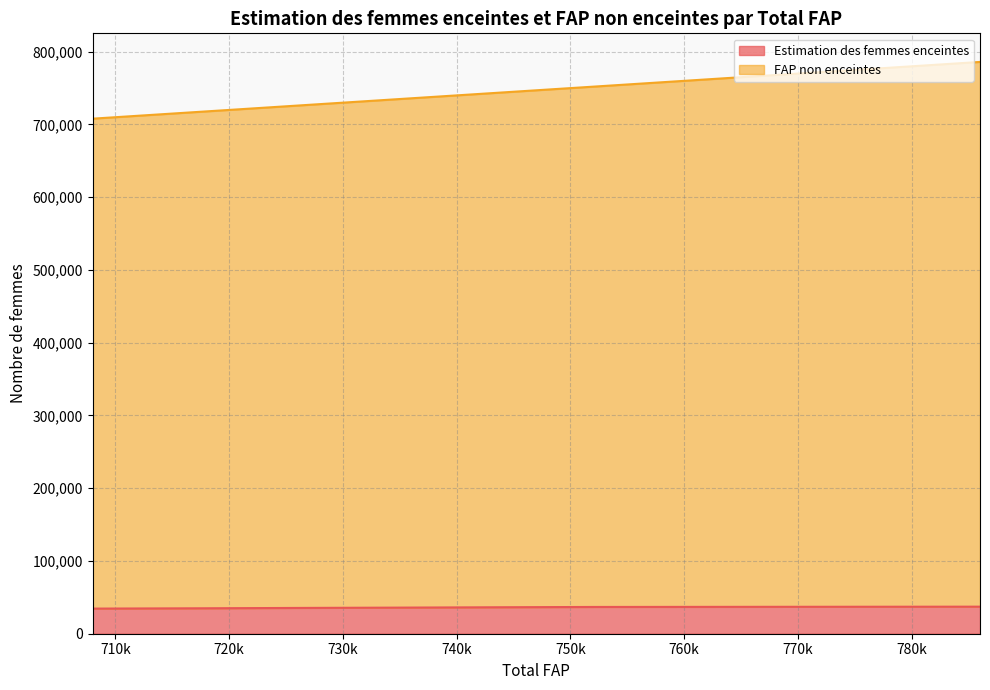

What is the smallest value displayed?

34532.3